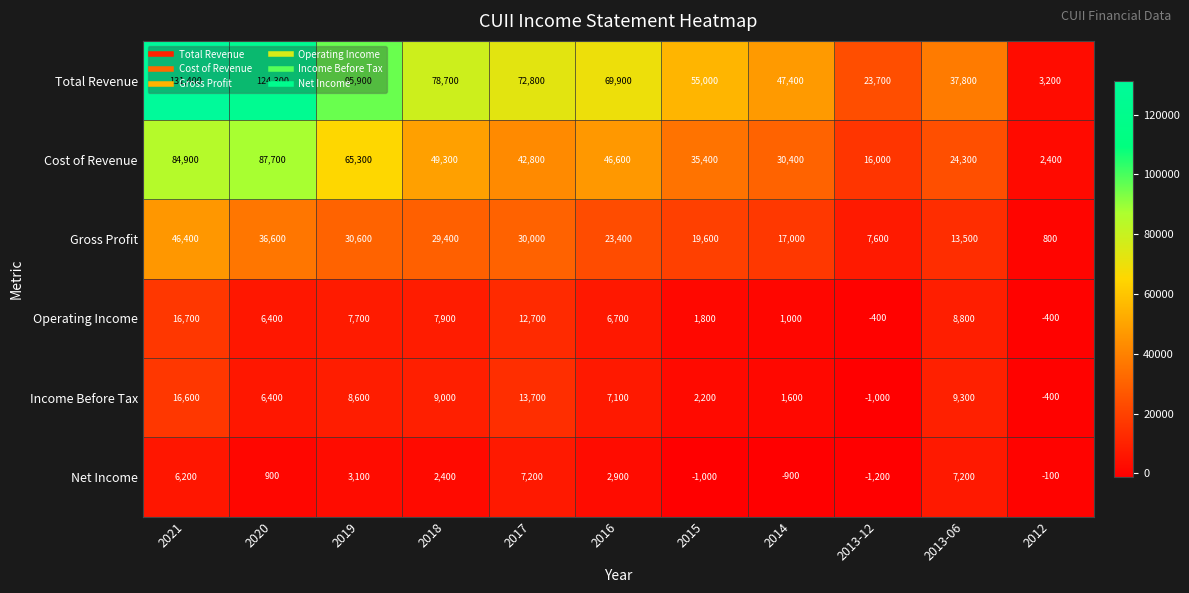

What is the sum of all Cost of Revenue values?

485100